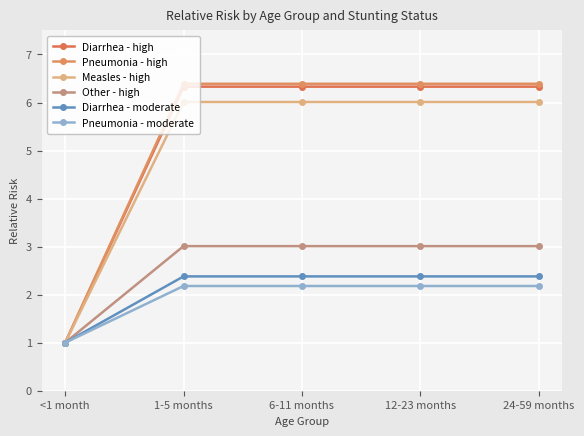

Reading right to left, list all the values displayed in this chart.

Diarrhea - high: 24-59 months=6.3	12-23 months=6.3	6-11 months=6.3	1-5 months=6.3	<1 month=1.0
Pneumonia - high: 24-59 months=6.4	12-23 months=6.4	6-11 months=6.4	1-5 months=6.4	<1 month=1.0
Measles - high: 24-59 months=6.0	12-23 months=6.0	6-11 months=6.0	1-5 months=6.0	<1 month=1.0
Other - high: 24-59 months=3.0	12-23 months=3.0	6-11 months=3.0	1-5 months=3.0	<1 month=1.0
Diarrhea - moderate: 24-59 months=2.4	12-23 months=2.4	6-11 months=2.4	1-5 months=2.4	<1 month=1.0
Pneumonia - moderate: 24-59 months=2.2	12-23 months=2.2	6-11 months=2.2	1-5 months=2.2	<1 month=1.0